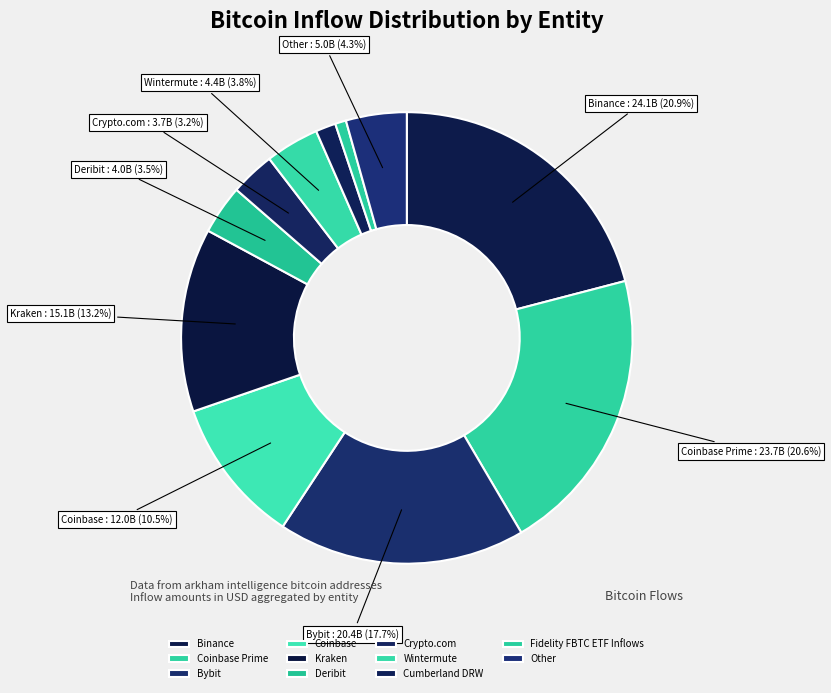

Is there a majority slice in this chart?

No